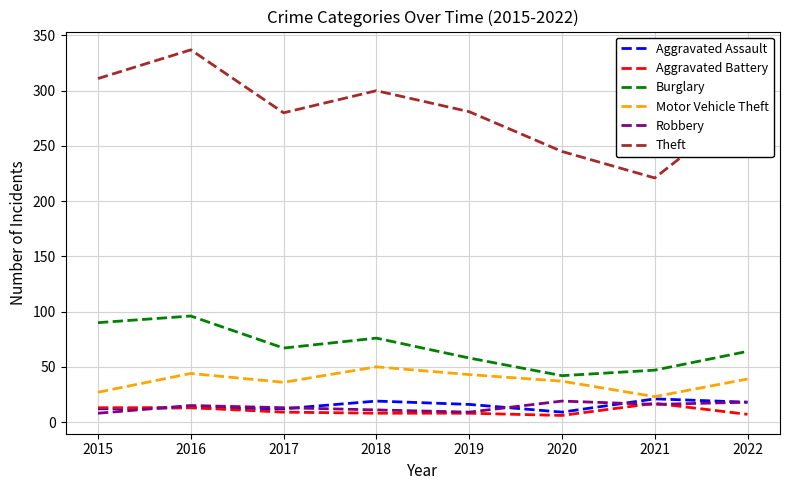

The value of Burglary at 2018 is 123. True or false?

False